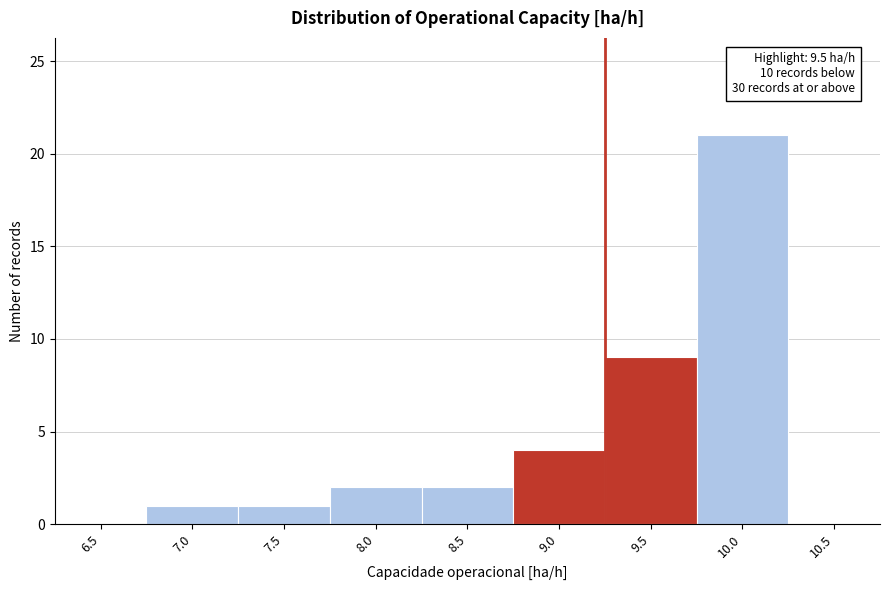

Reading left to right, list all the values displayed in this chart.

6.5=0	7.0=1	7.5=1	8.0=2	8.5=2	9.0=4	9.5=9	10.0=21	10.5=0